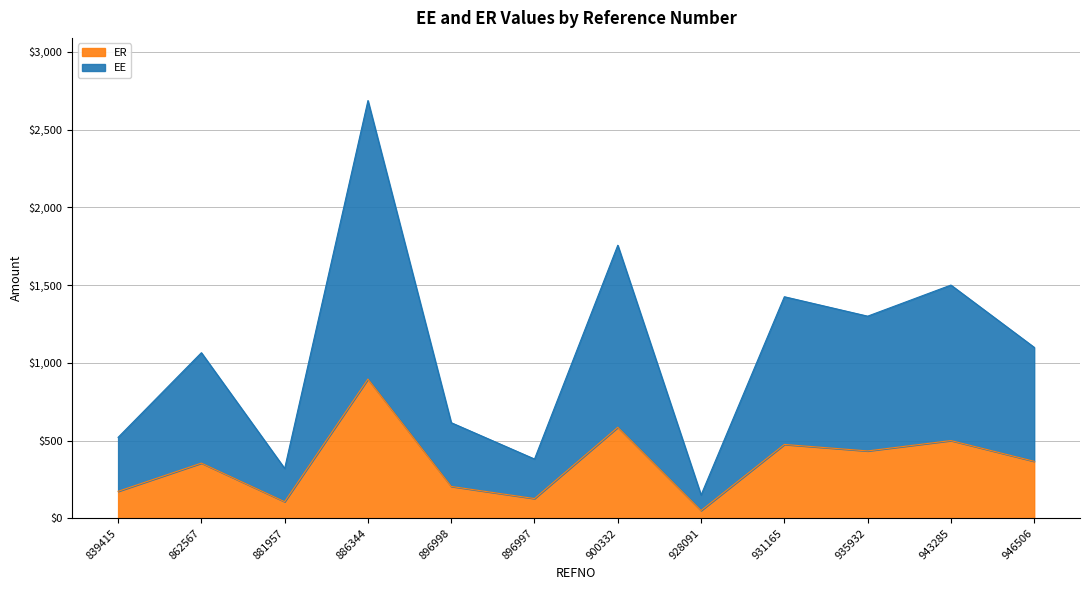

What is the maximum value shown in the chart?

2686.6